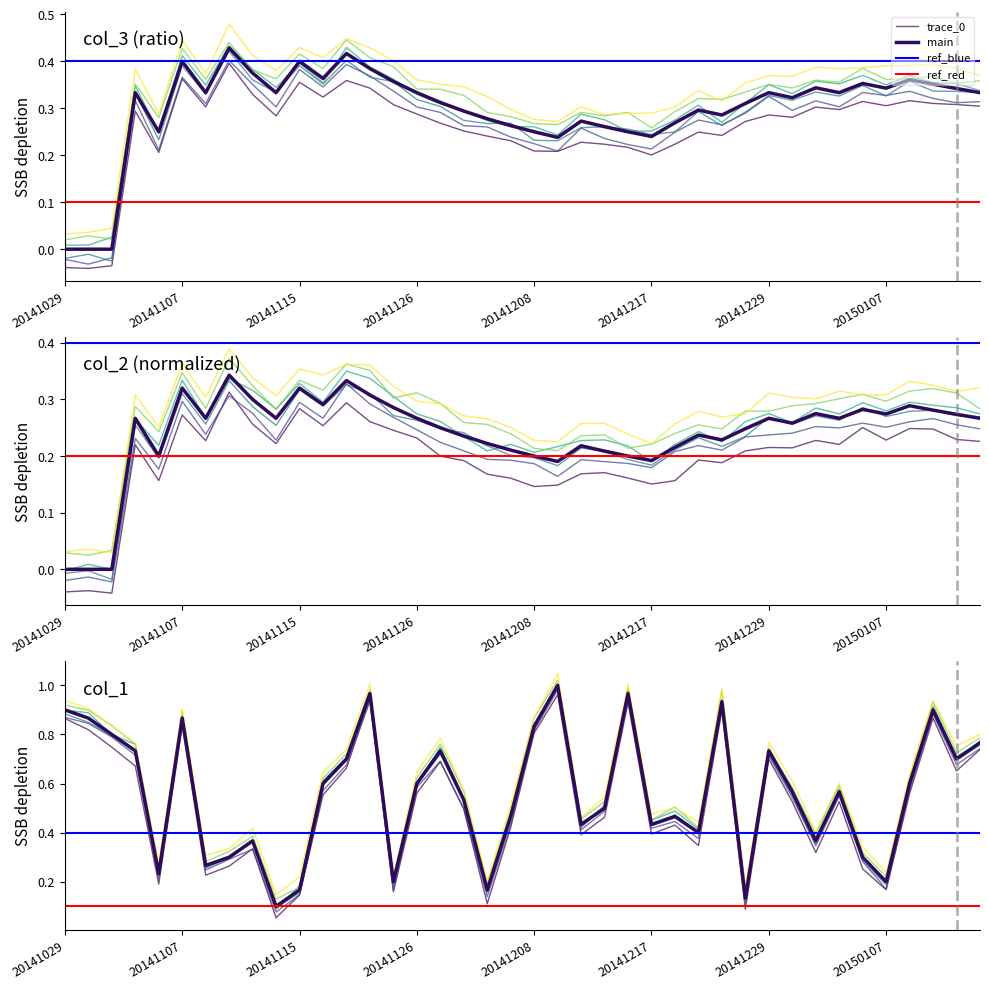

True or false: col_2 and col_3 cross at least once.

True